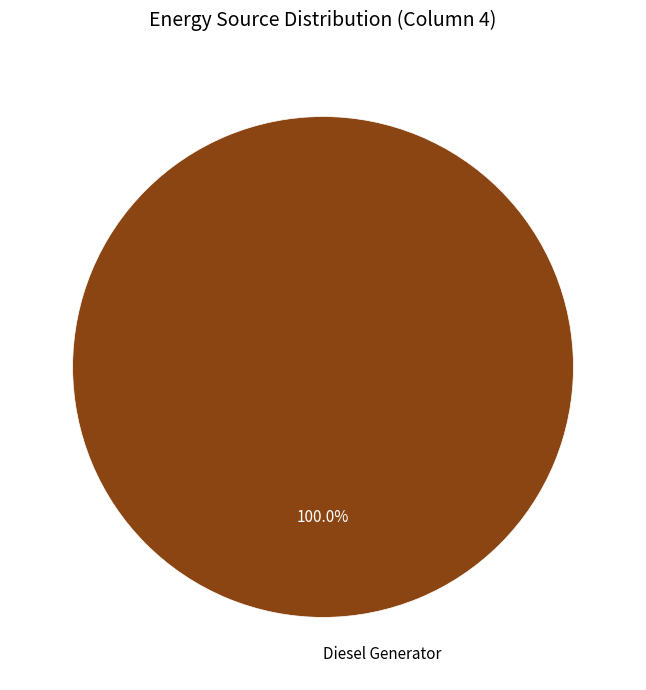

Rank the categories by value from highest to lowest.

Diesel Generator